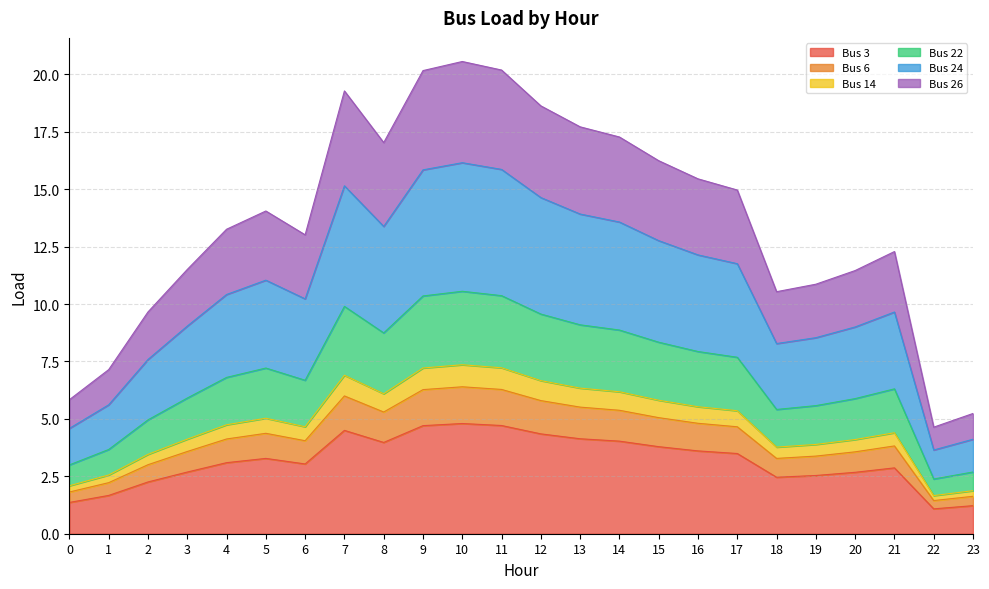

What is the minimum value for Bus 3?

1.1